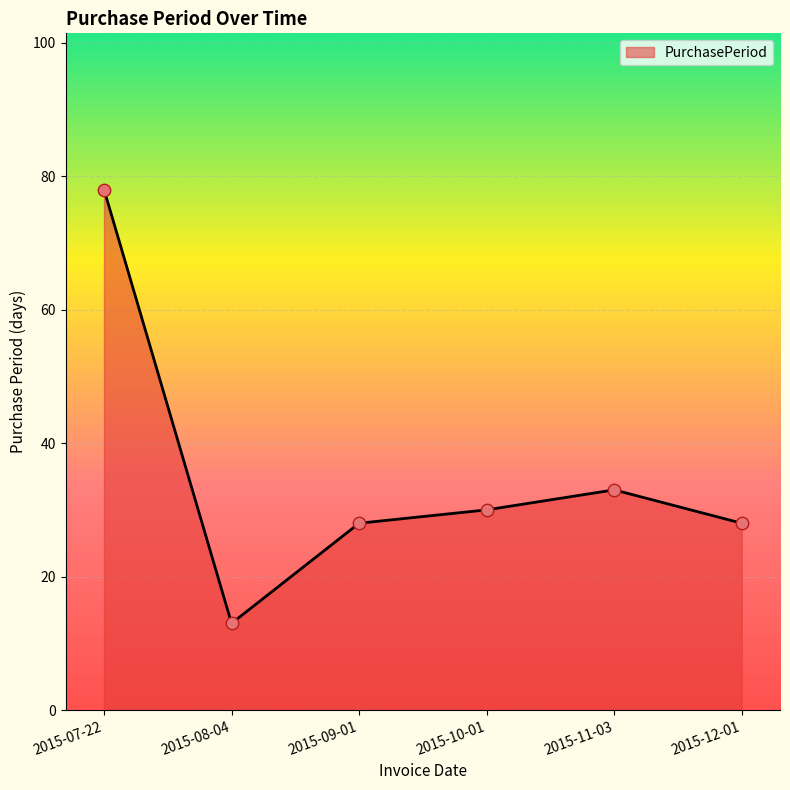

What is the ratio of the value at 2015-07-22 to the value at 2015-08-04?

6.0